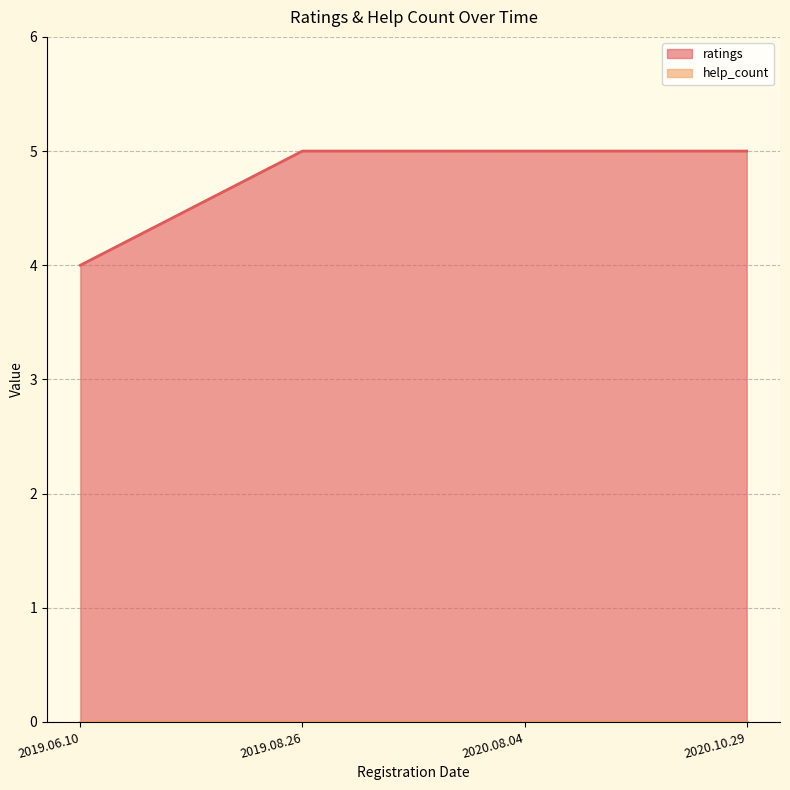

What is the minimum value shown in the chart?

0